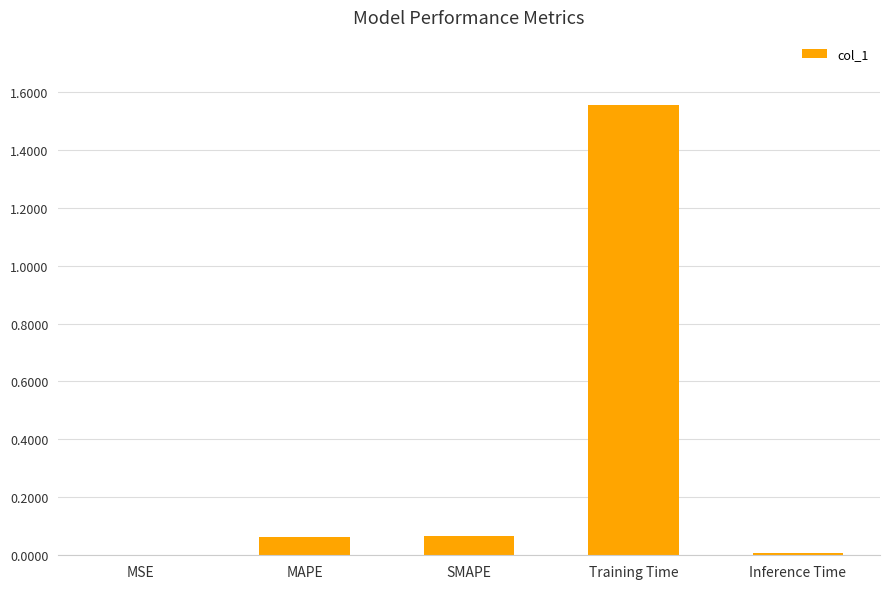

What is the sum of all values?

1.7